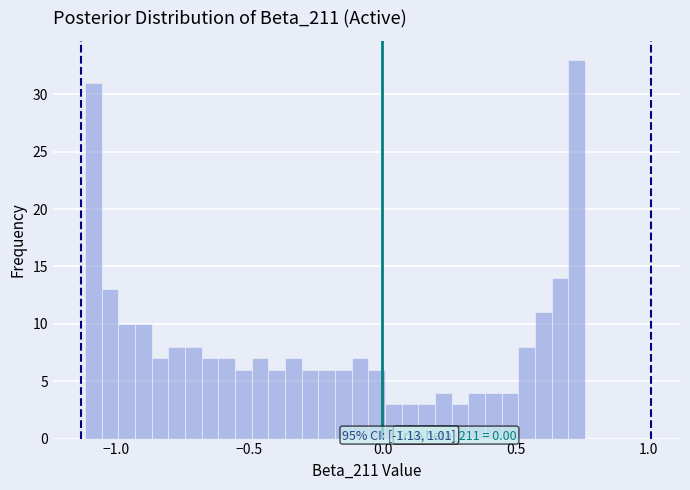

Around what value on the x-axis is the tallest bar? Give the approximate position of its centre, as read against the axis.

0.75